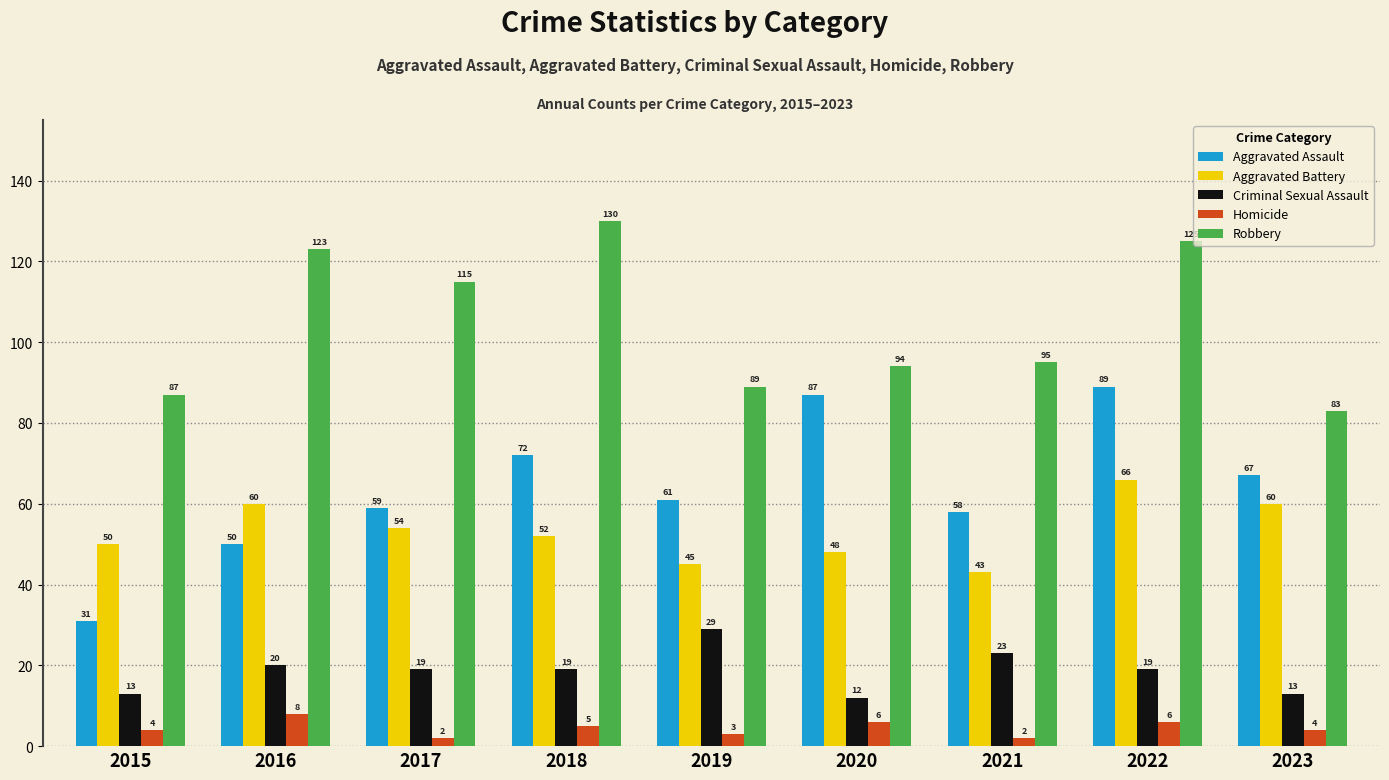

Which series has the largest range (max minus min)?

Aggravated Assault